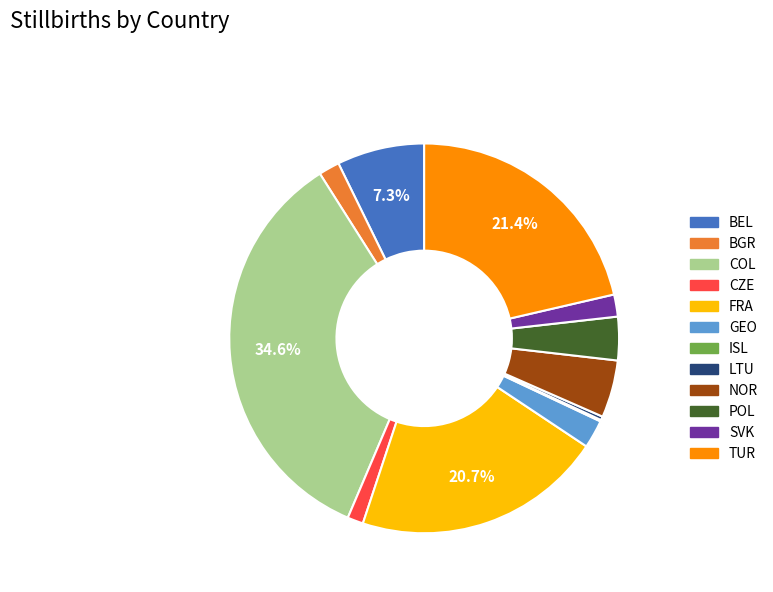

Is there any slice that represents more than half of the pie?

No